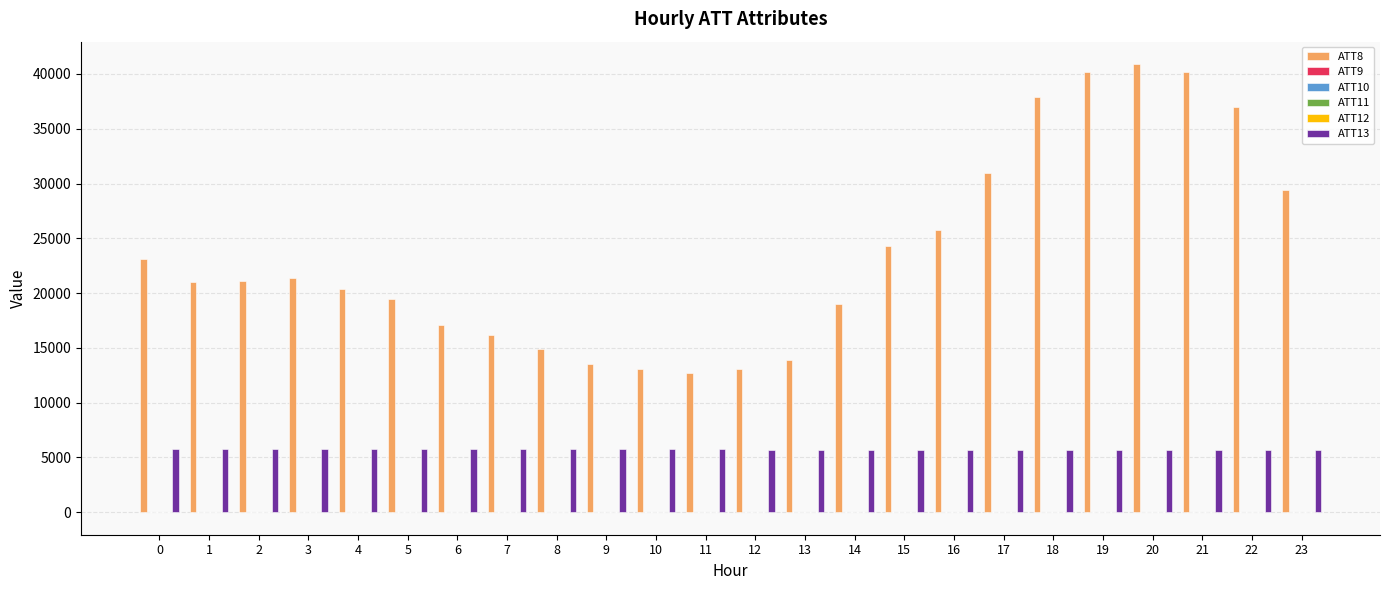

The value of ATT8 at 11 is 21696.9. True or false?

False